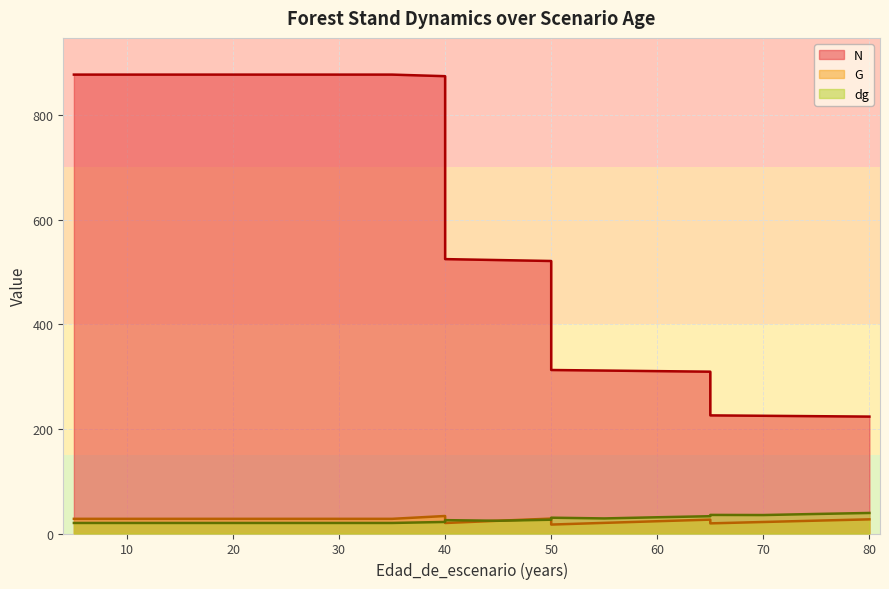

True or false: N has a value of 877.1 at 35.

True